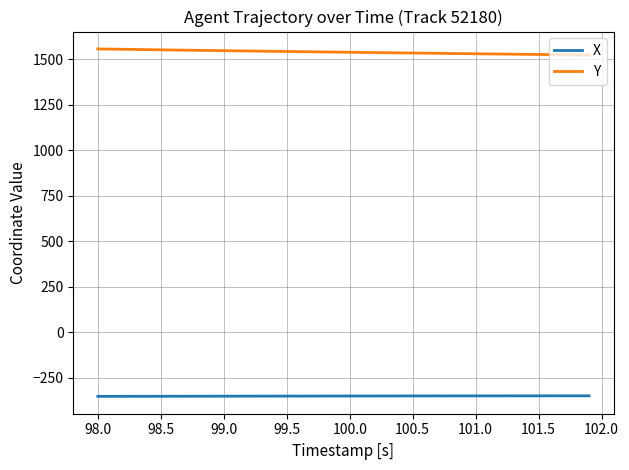

Which series has the largest total across all categories?

Y